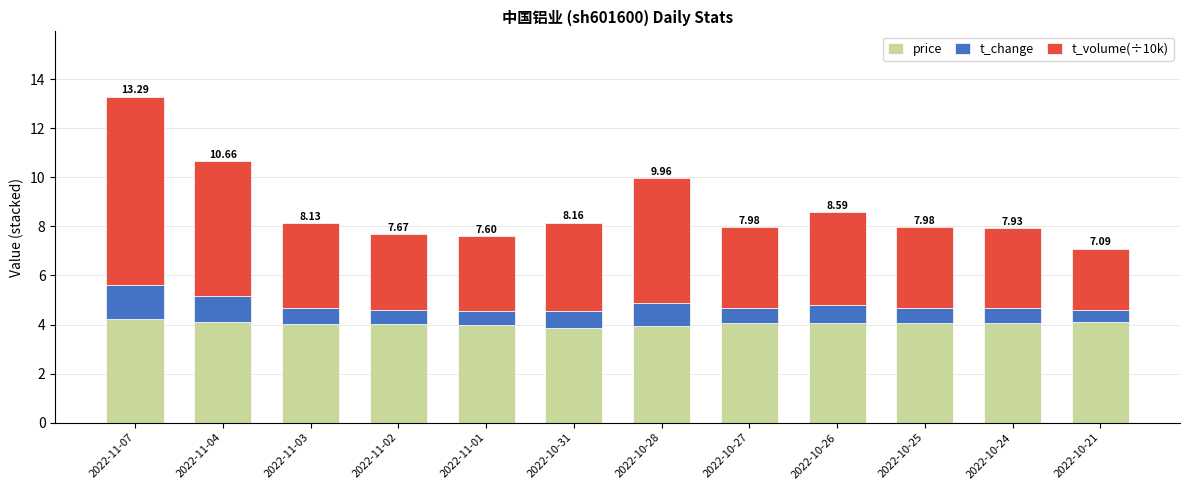

What is the average value of the price series?

4.0